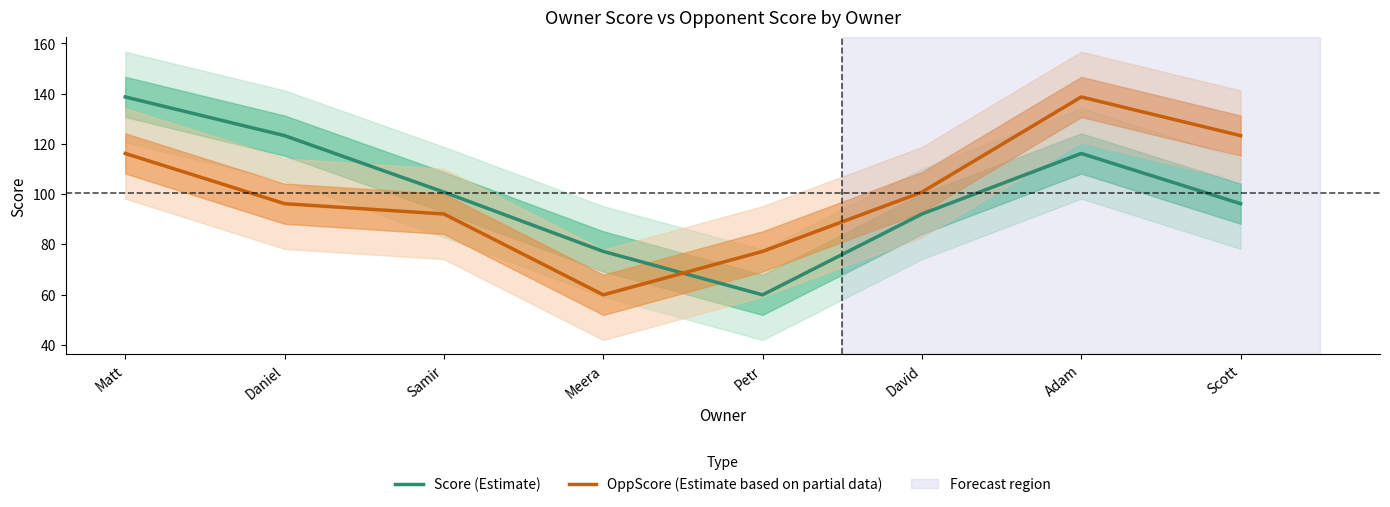

What is the approximate value of OppScore (Estimate based on partial data) at Petr?

77.2